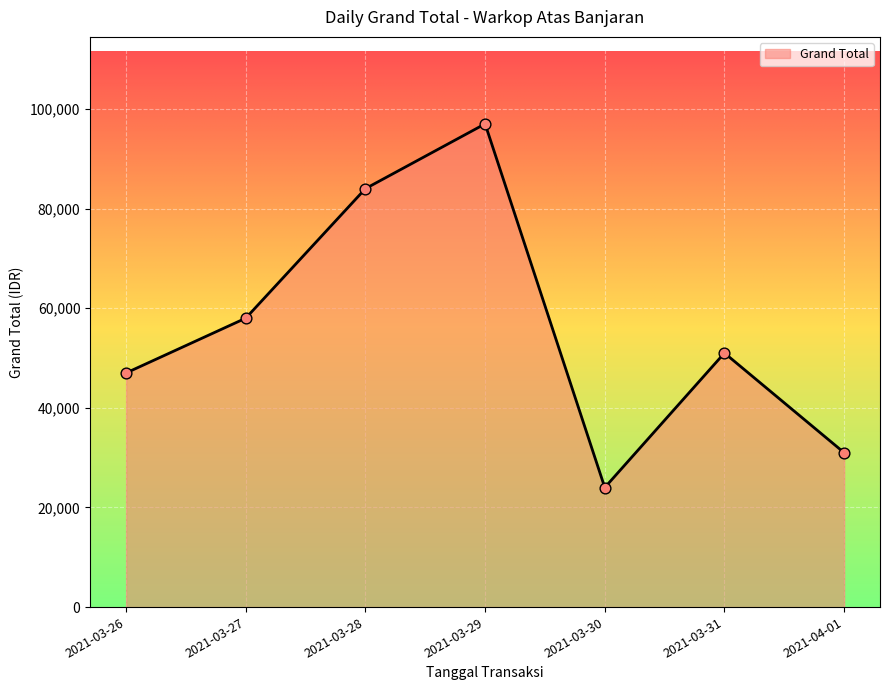

Between 2021-03-29 and 2021-03-31, which is larger?

2021-03-29